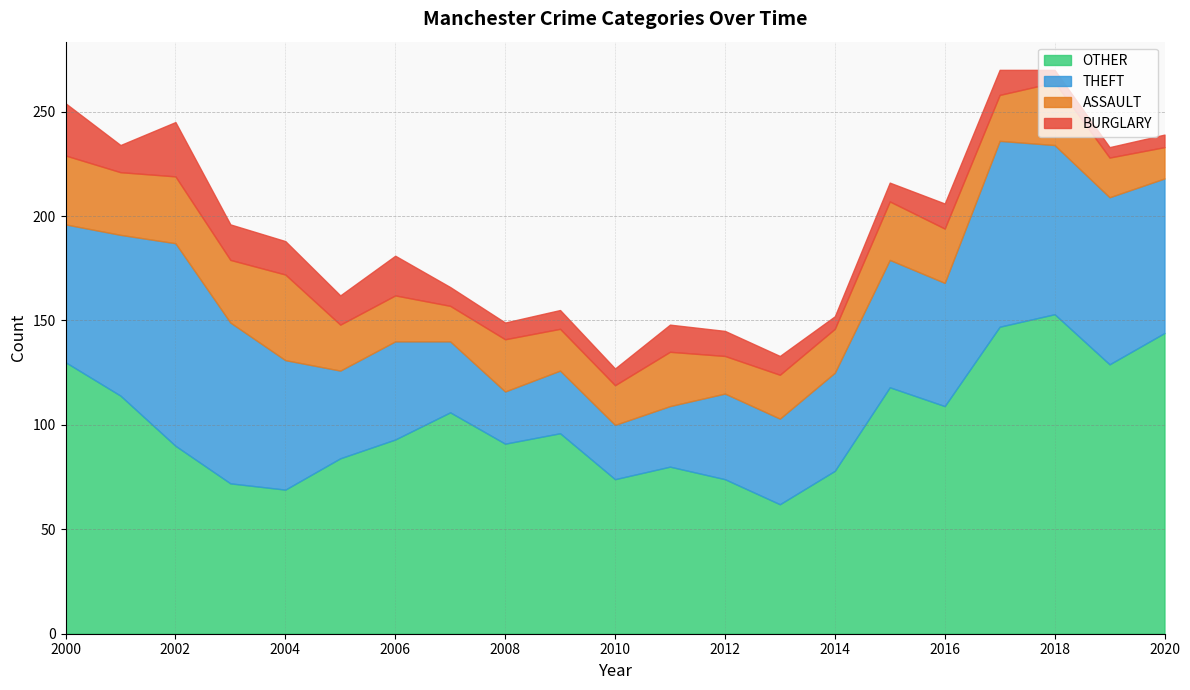

True or false: ASSAULT and BURGLARY cross at least once.

False